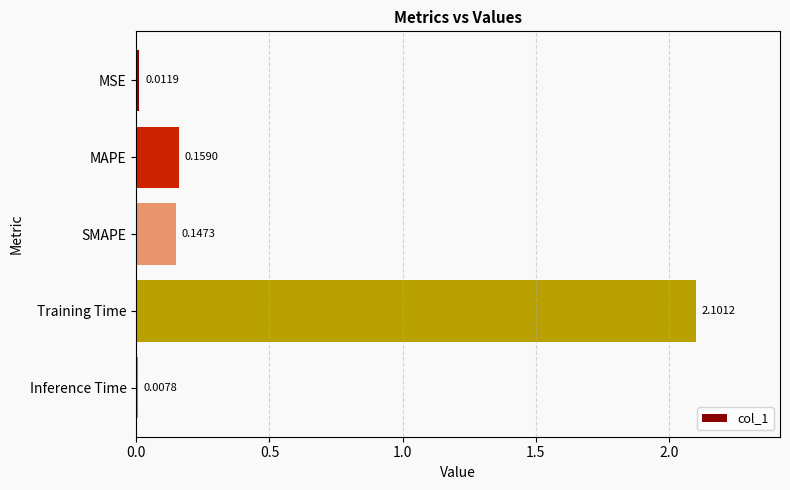

Does the chart contain any negative values?

No